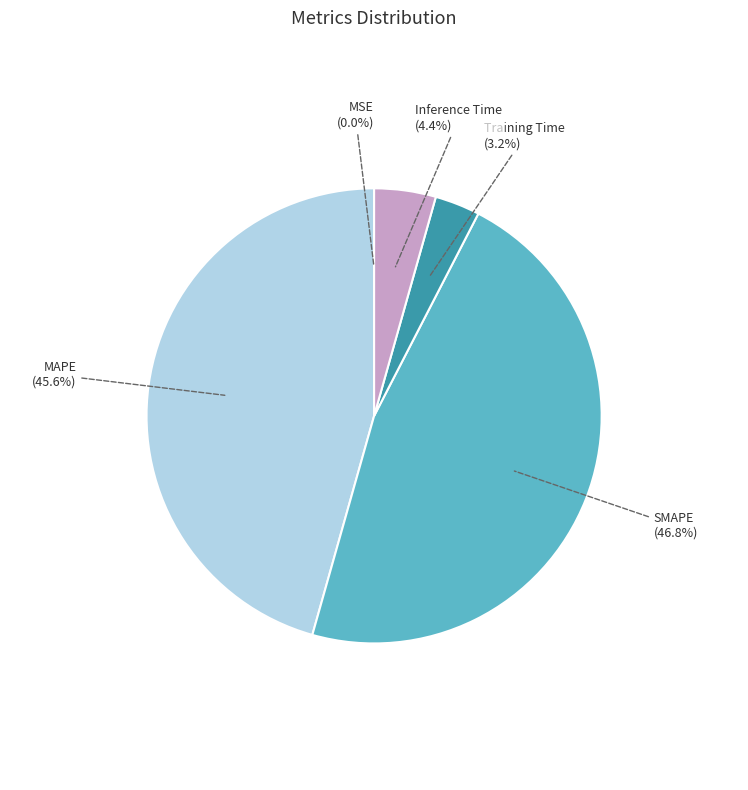

To the nearest percent, what is the average slice percentage?

20%